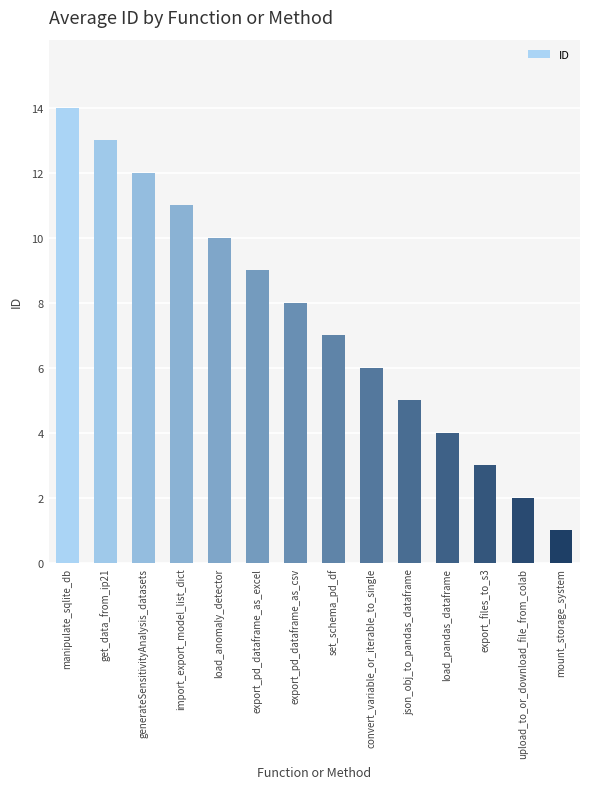

Count the number of data series in this chart.

1